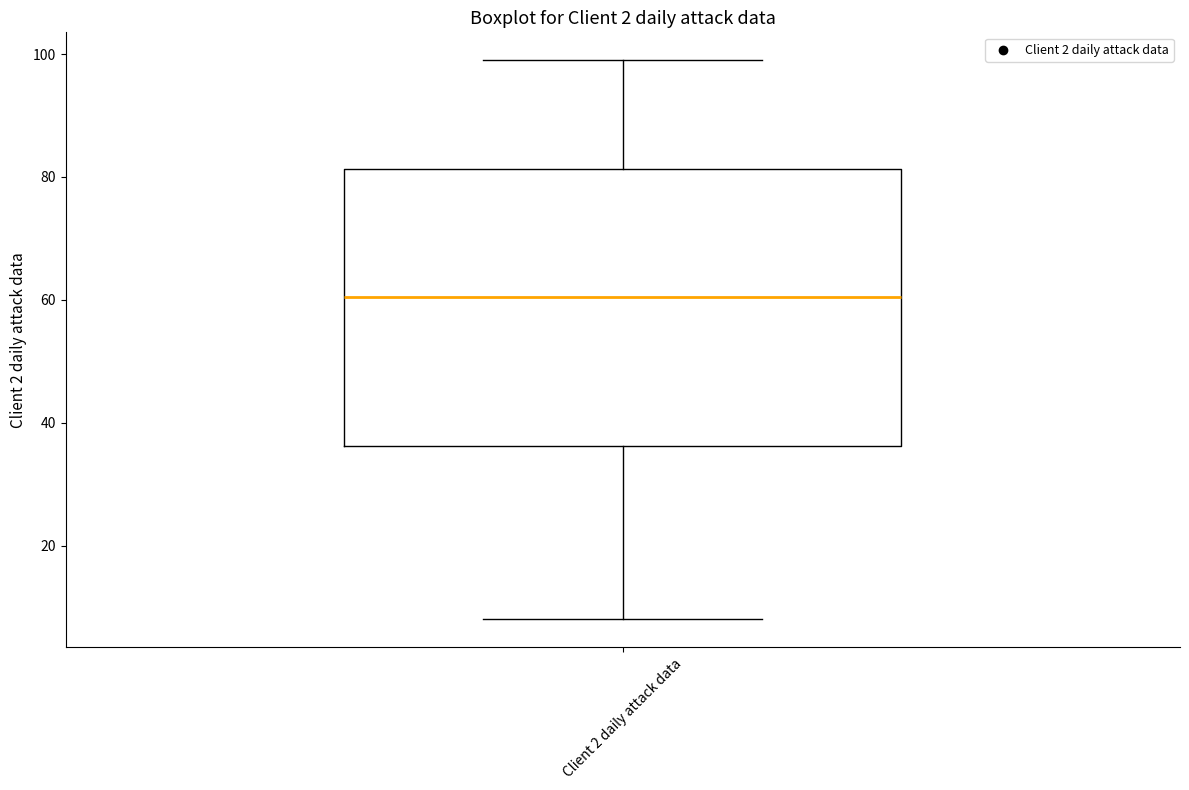

Read this box plot against the y-axis: the position of the median line, the range covered by the box, and the ends of both whiskers. The values are not printed on the chart, so give them approximately, as read against the axis.

median 60, box 36 to 82, whiskers 8 to 100